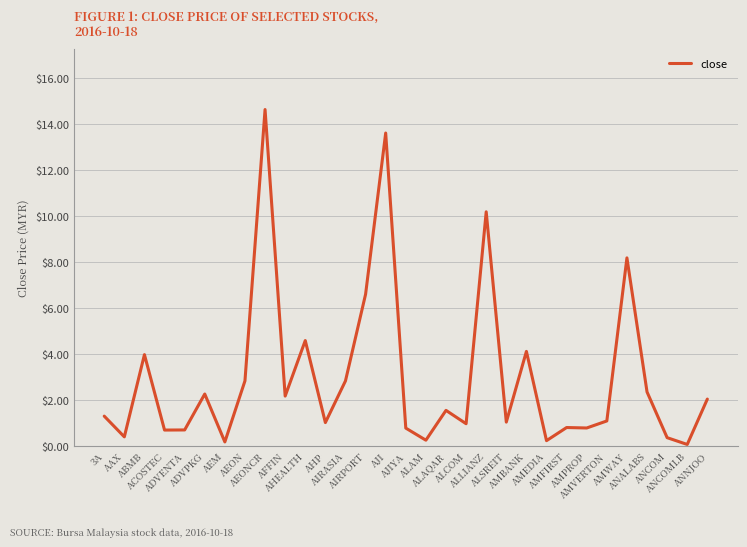

What is the minimum value shown in the chart?

0.1